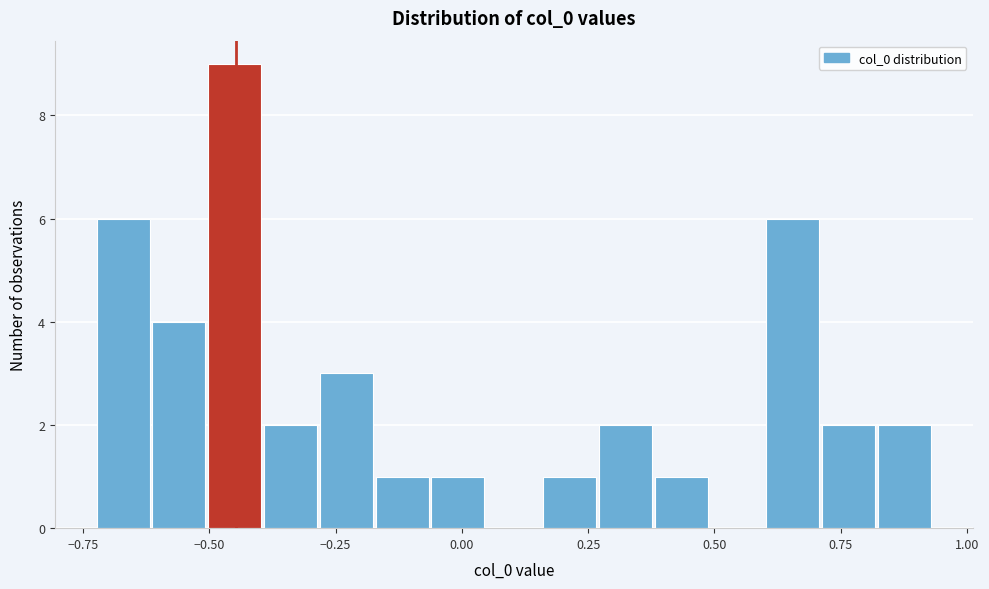

Around what value on the x-axis is the tallest bar? Give the approximate position of its centre, as read against the axis.

-0.45